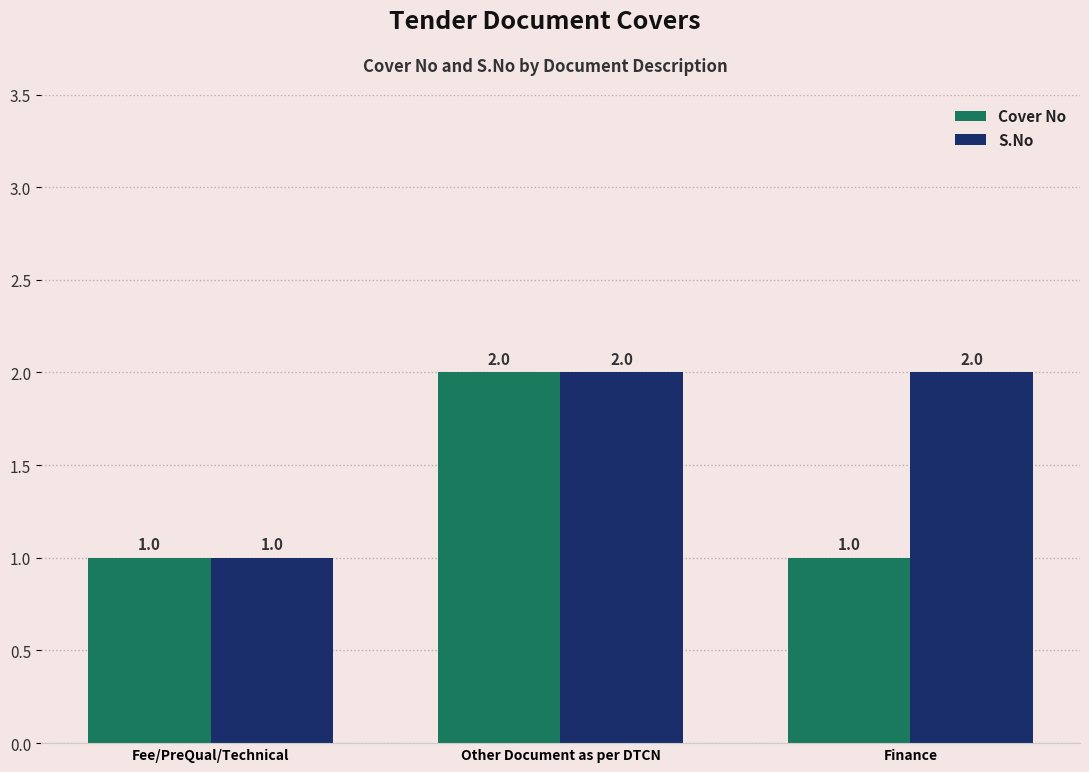

How many series are shown in this chart?

2